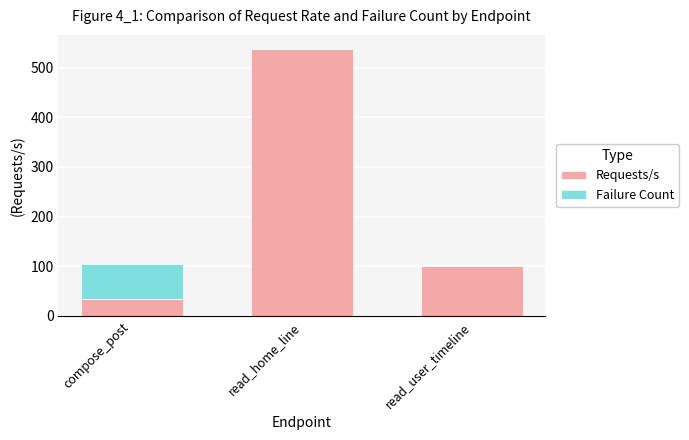

At which category is the sum across all series the highest?

read_home_line